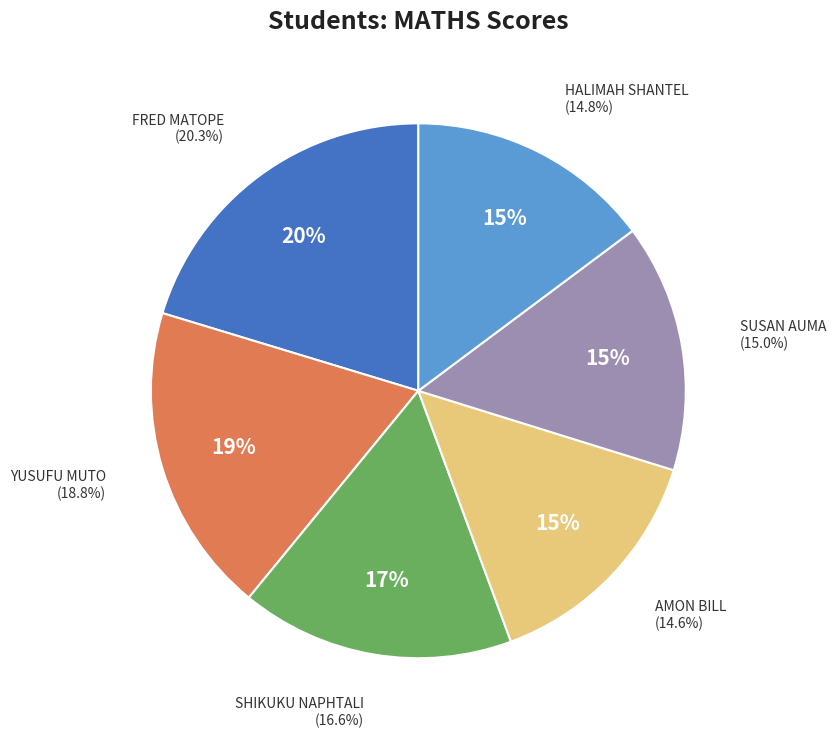

What is the change in value from SHIKUKU NAPHTALI to AMON BILL?

-9